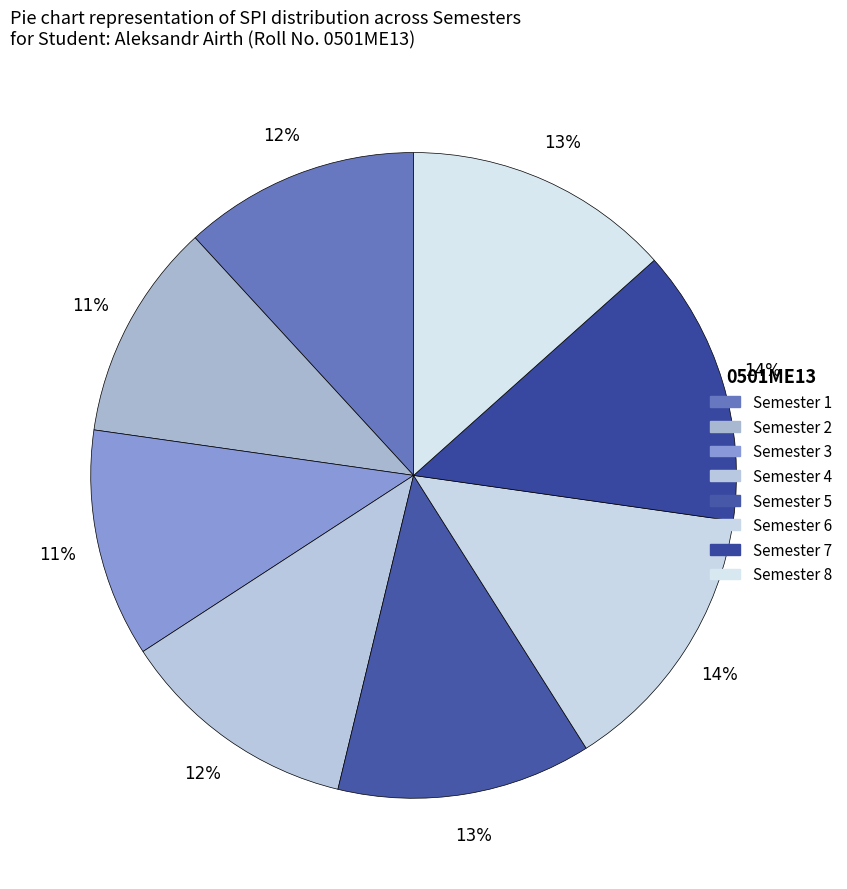

To the nearest percent, what is the difference between the Semester 3 and Semester 7 slice percentages?

2%